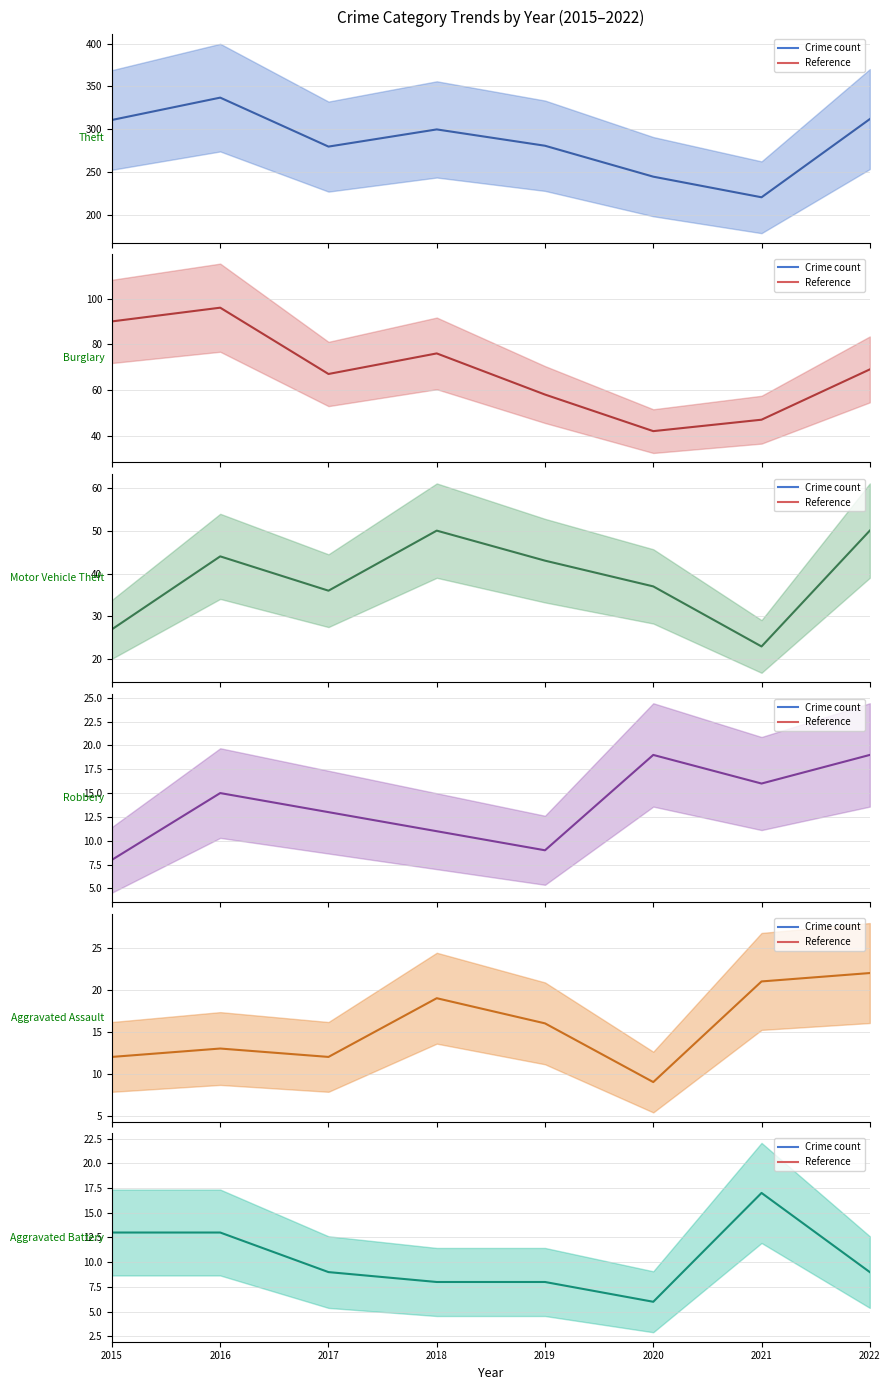

Which has a higher value, 2016 or 2018?

2016